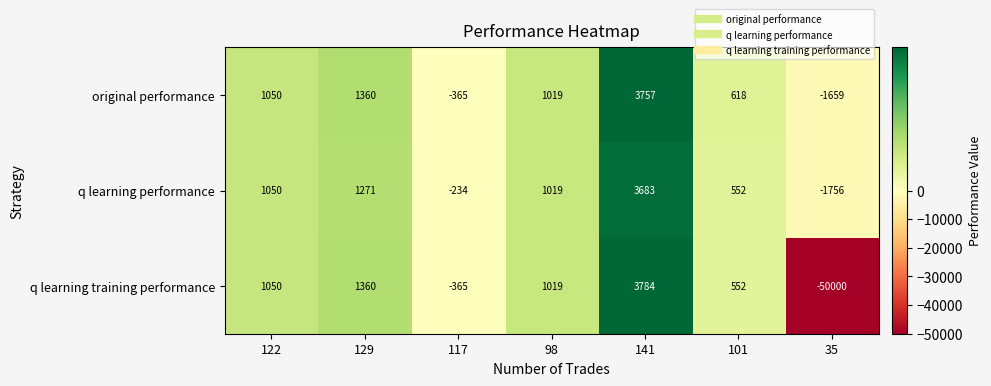

Reading right to left, extract all data points from this chart.

original performance: -1659	618	3757	1019	-365	1360	1050
q learning performance: -1756	552	3683	1019	-234	1271	1050
q learning training performance: -50000	552	3784	1019	-365	1360	1050